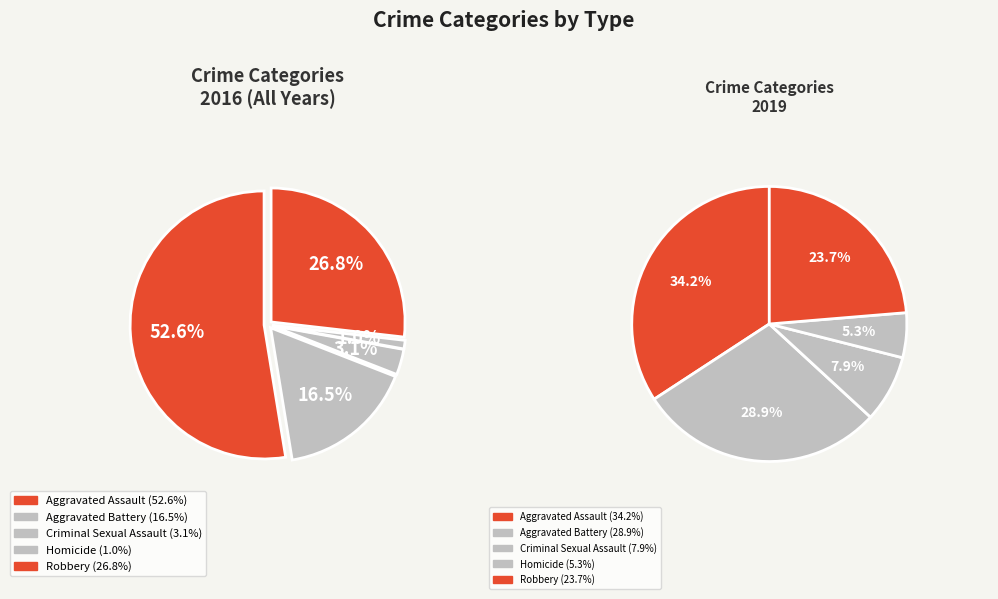

To the nearest percent, what is the combined percentage of Homicide and Aggravated Battery?

18%